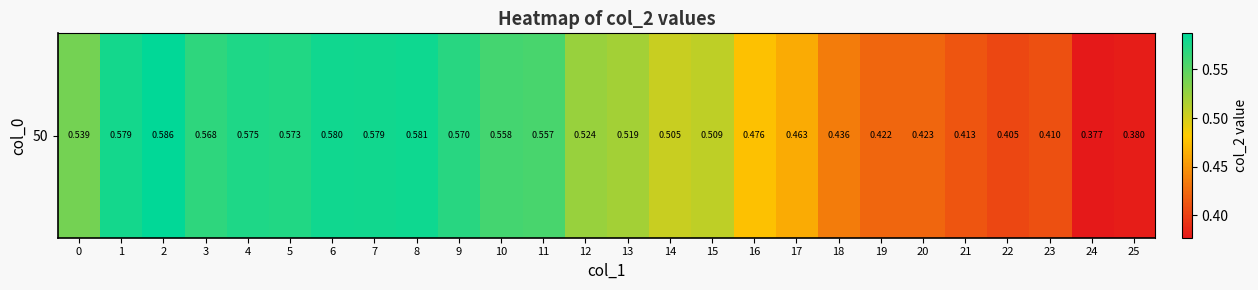

What is the sum of the values at 24 and 15?

0.9